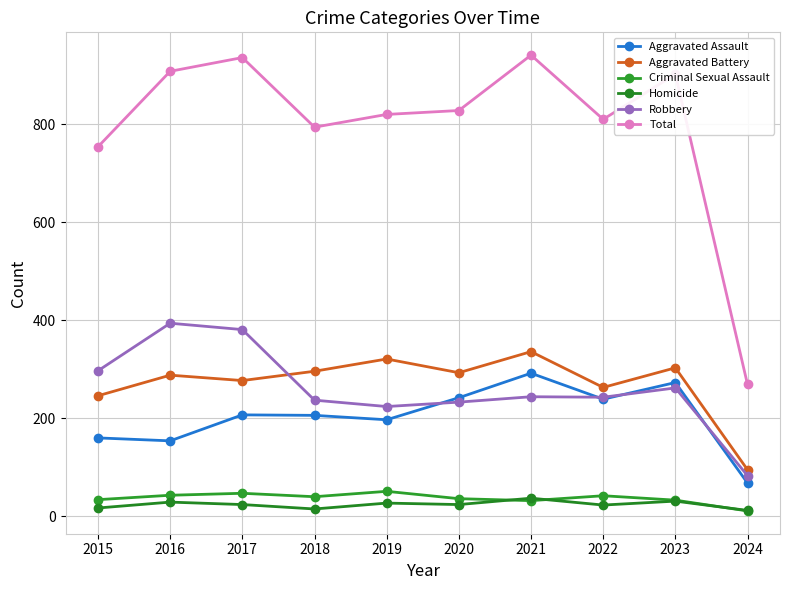

True or false: Total and Robbery cross at least once.

False